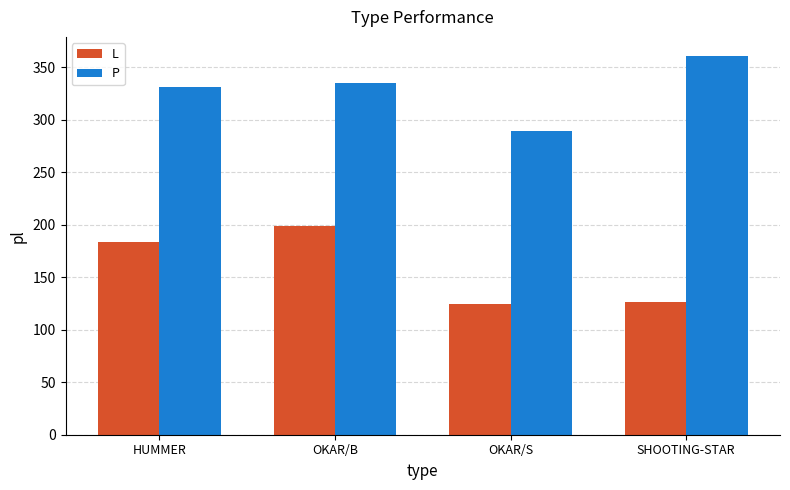

At which category does the chart reach its peak across all series?

SHOOTING-STAR